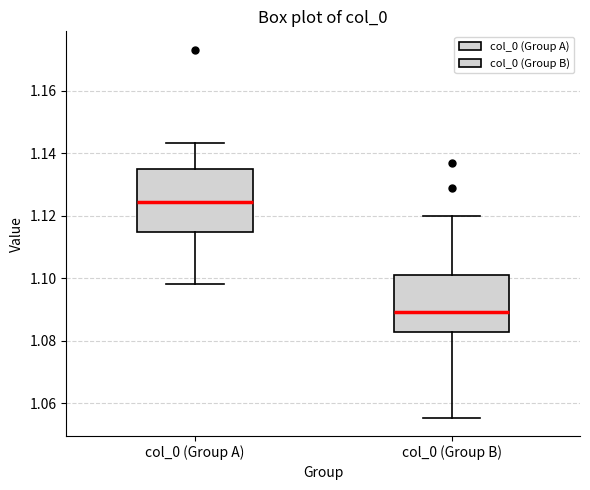

Where does the median line of the box for col_0 (Group B) sit on the y-axis? The values are not printed on the chart, so give them approximately, as read against the axis.

1.090